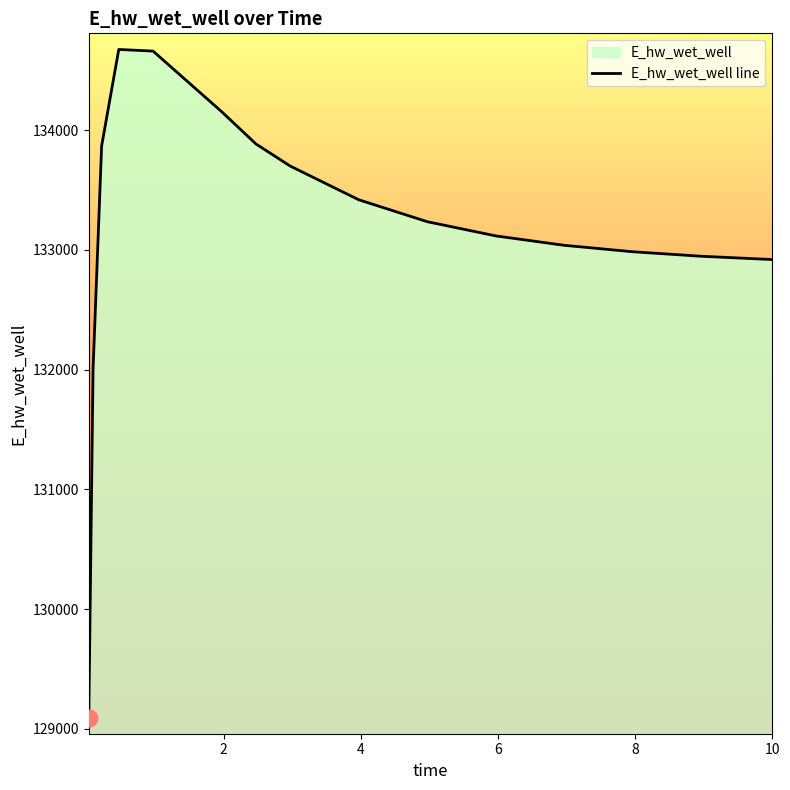

What is the difference between the maximum and minimum values?

5587.4